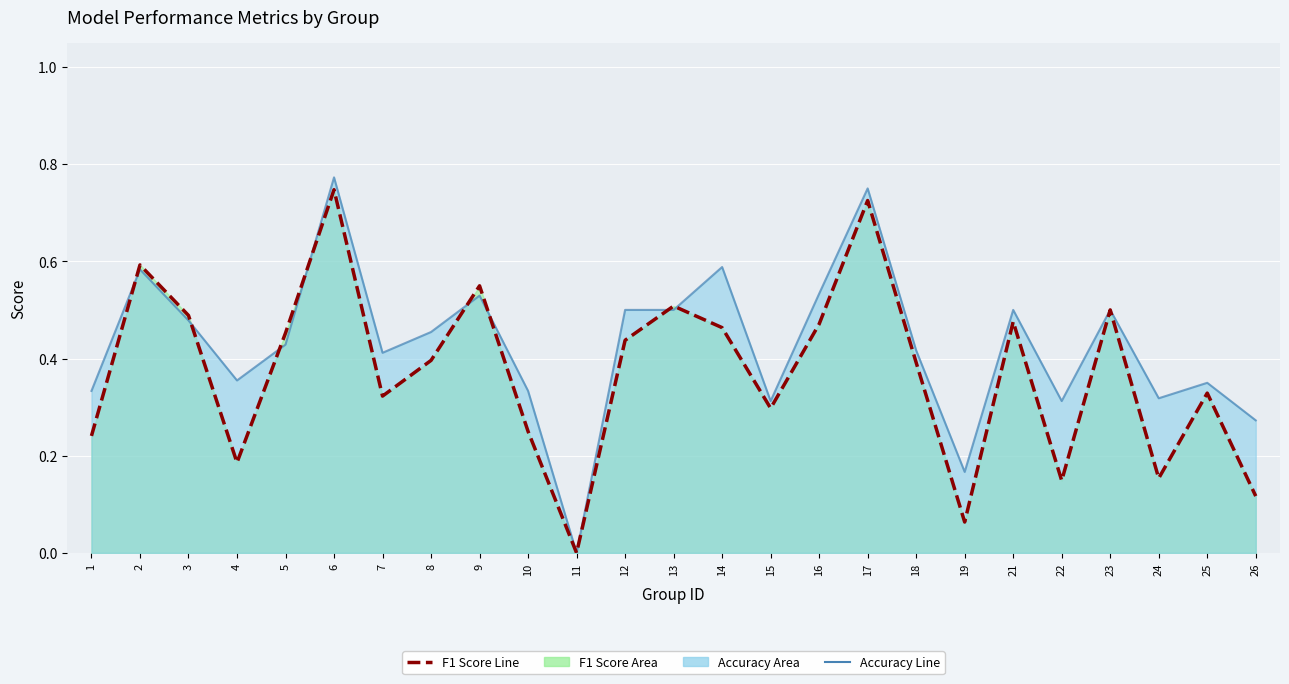

Between 5 and 8, which series saw the biggest shift?

f1 score line